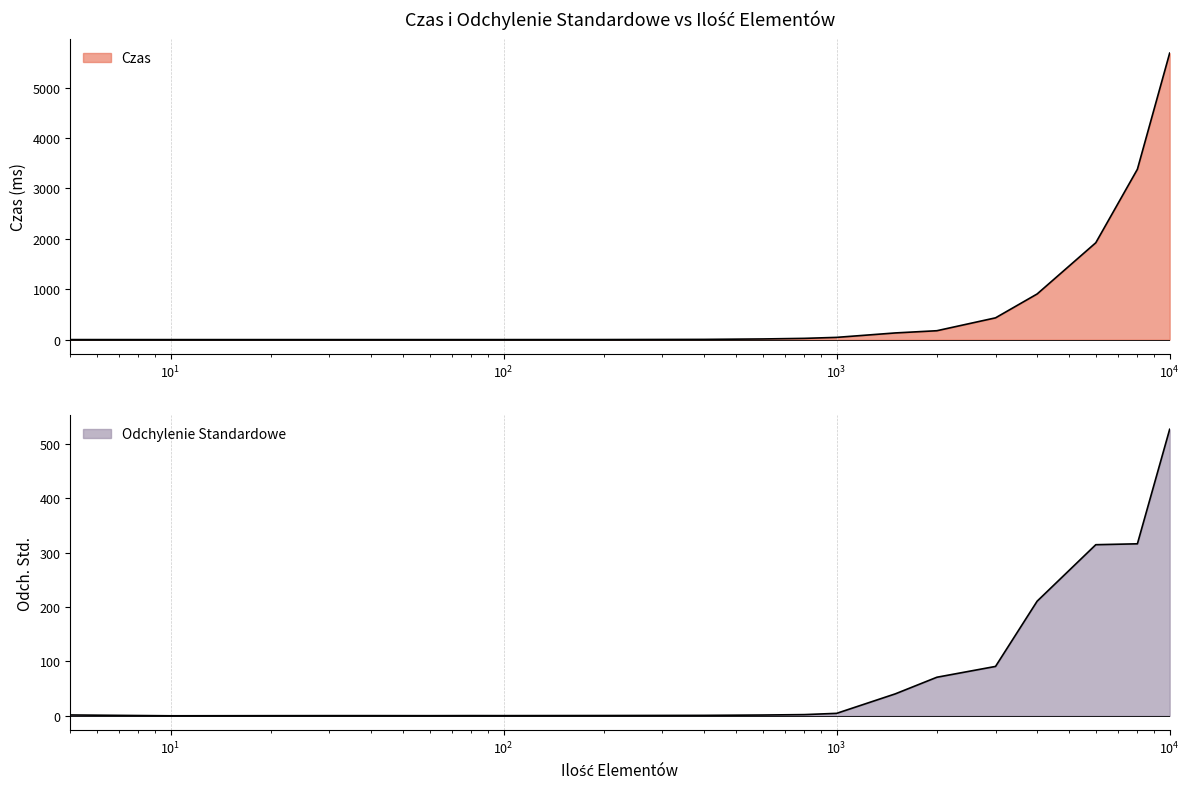

Rank the series by their maximum value, from lowest to highest.

Odchylenie Standardowe, Czas